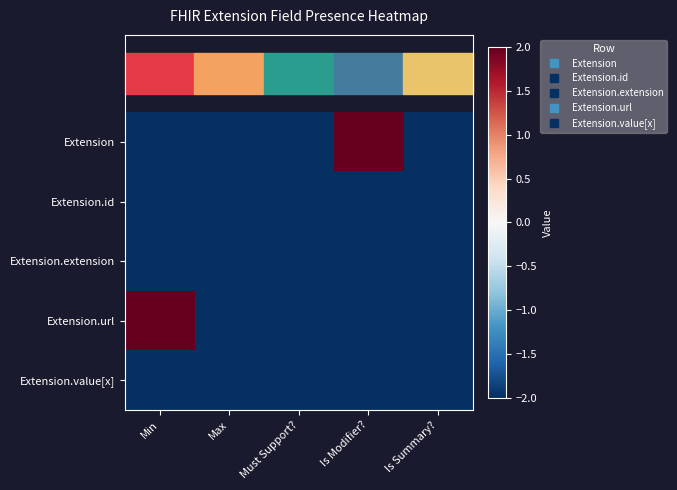

Between Max and Is Summary?, which is larger?

Max